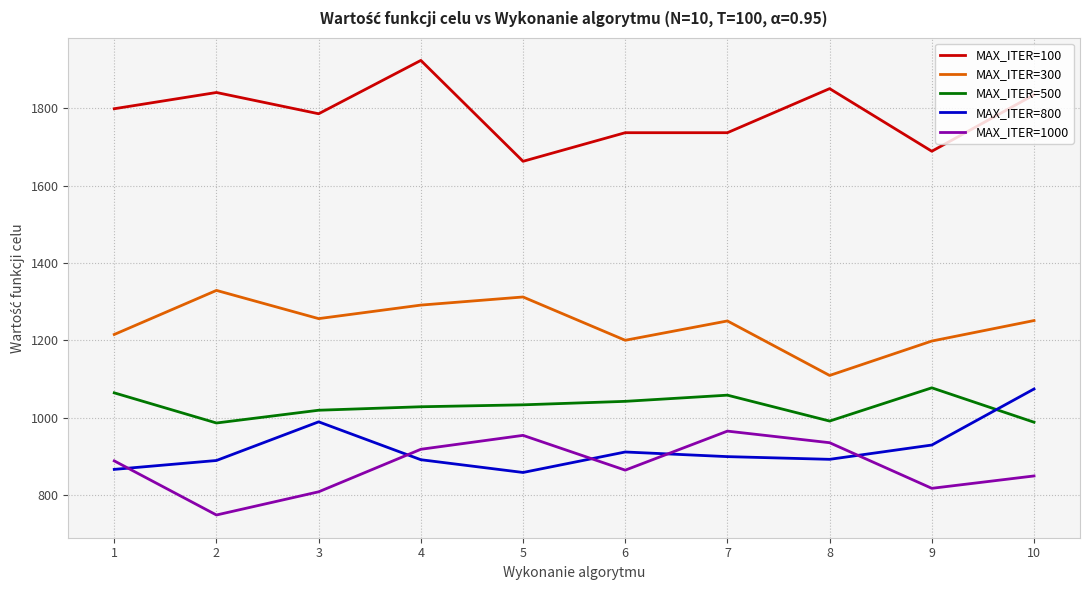

What is the spread (max minus min) of values at 8?

959